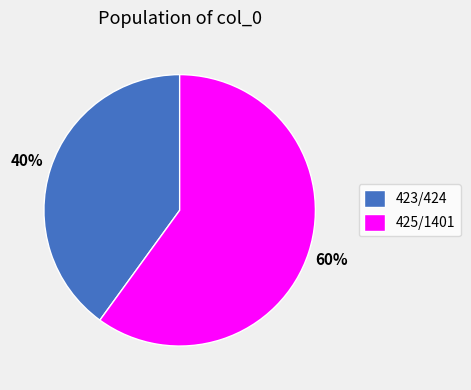

True or false: 423/424 accounts for 32% of the total.

False